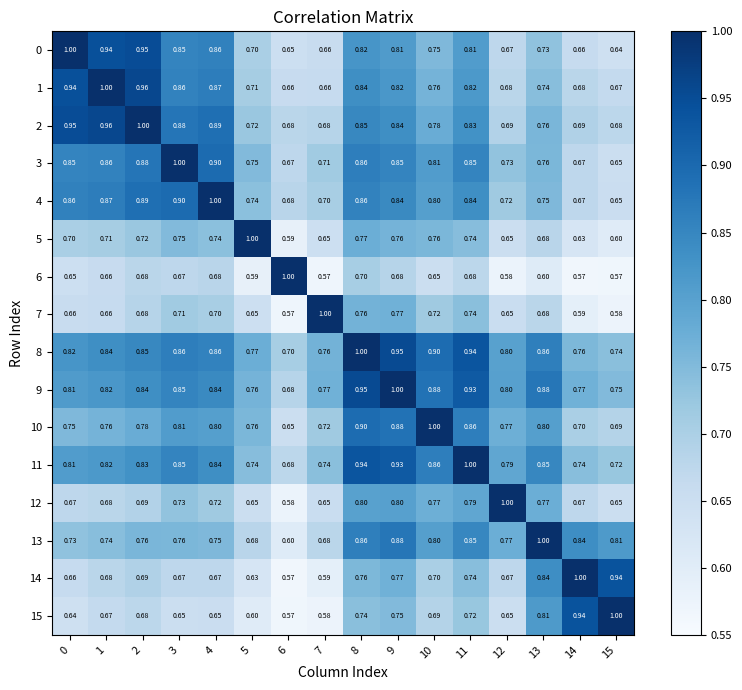

Is the value of 6 at 12 greater than the value of 0 at 13?

No